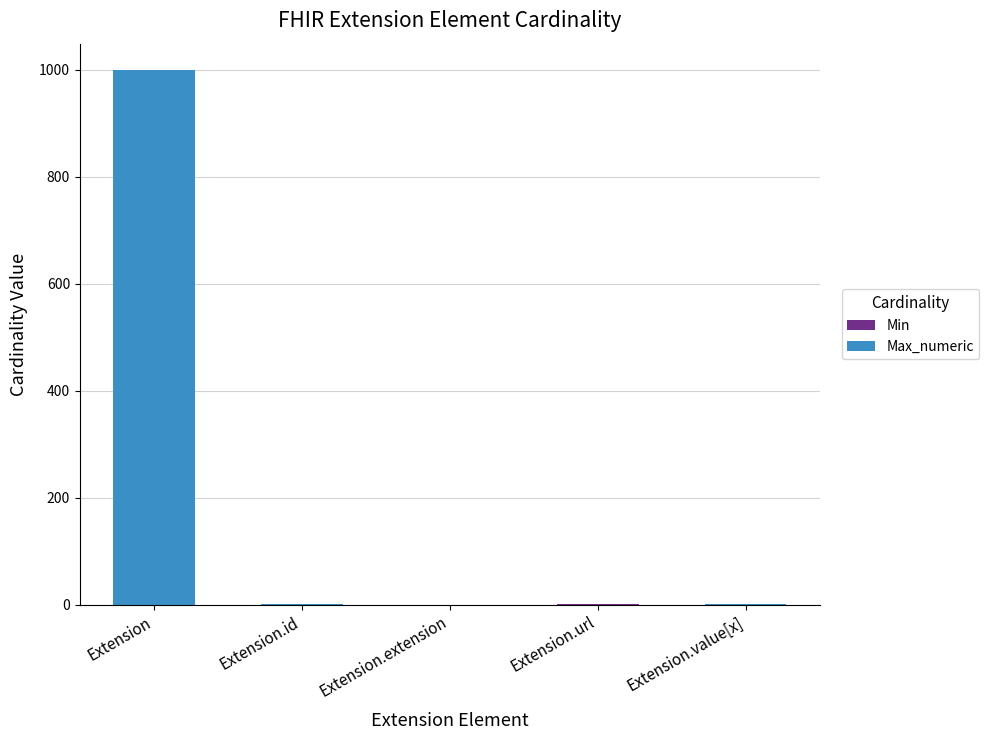

At which category is the sum across all series the highest?

Extension